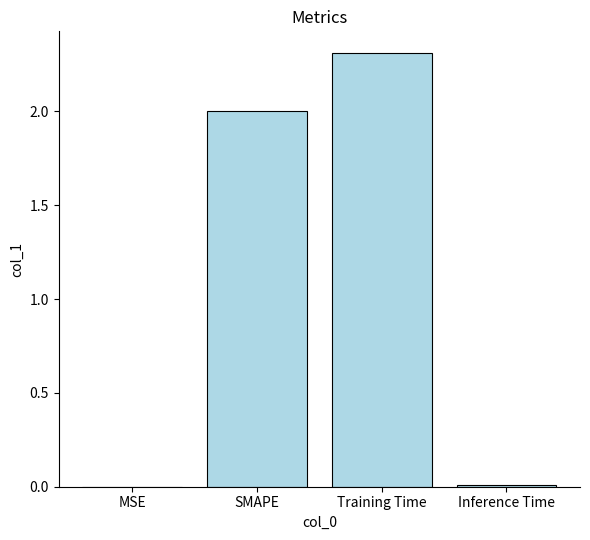

Which category has the highest value across all series?

Training Time